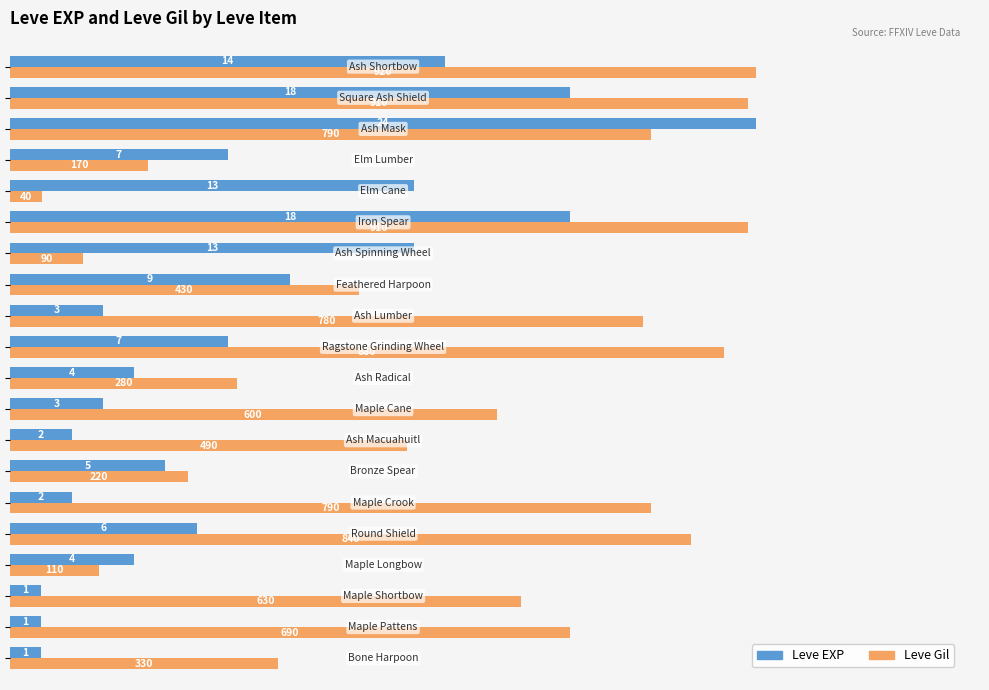

Which series has the largest total across all categories?

Leve Gil